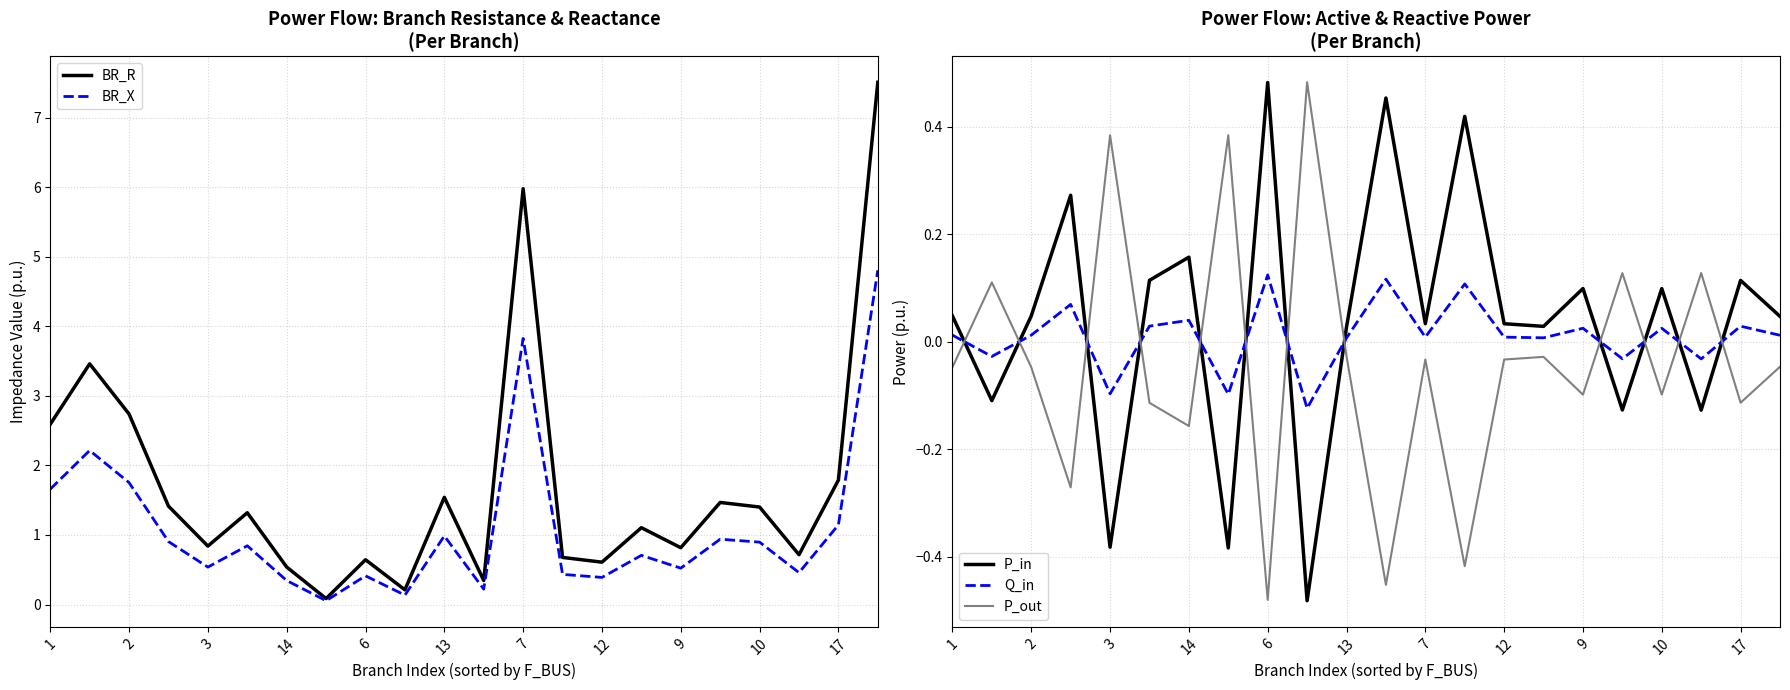

True or false: BR_R and BR_X intersect in this chart.

False